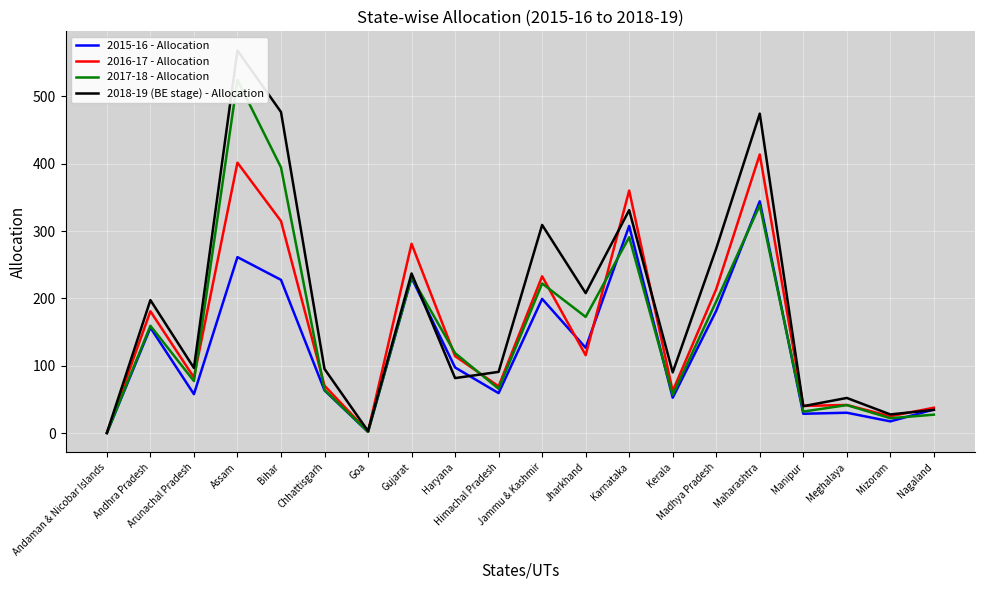

What is the sum of the 2018-19 (BE stage) - Allocation values at Assam and Chhattisgarh?

663.4